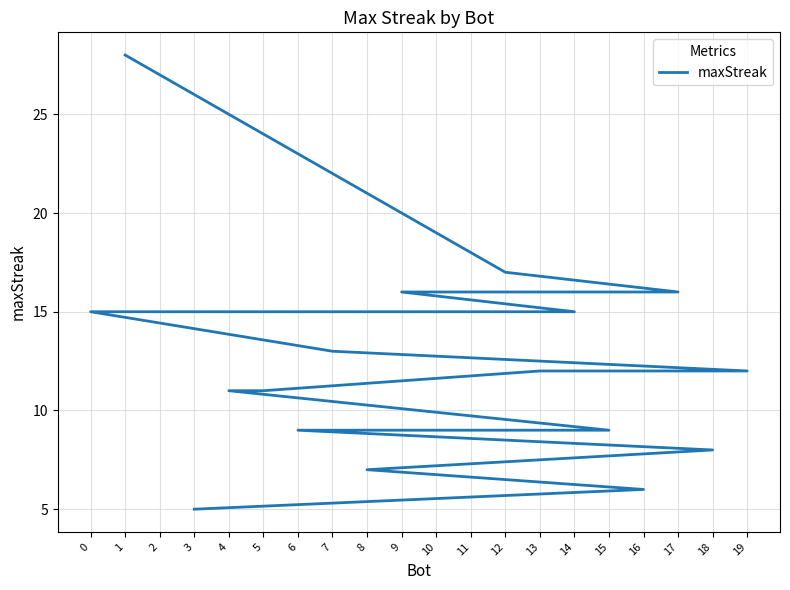

Is it true that the value at 17 is 28?

False